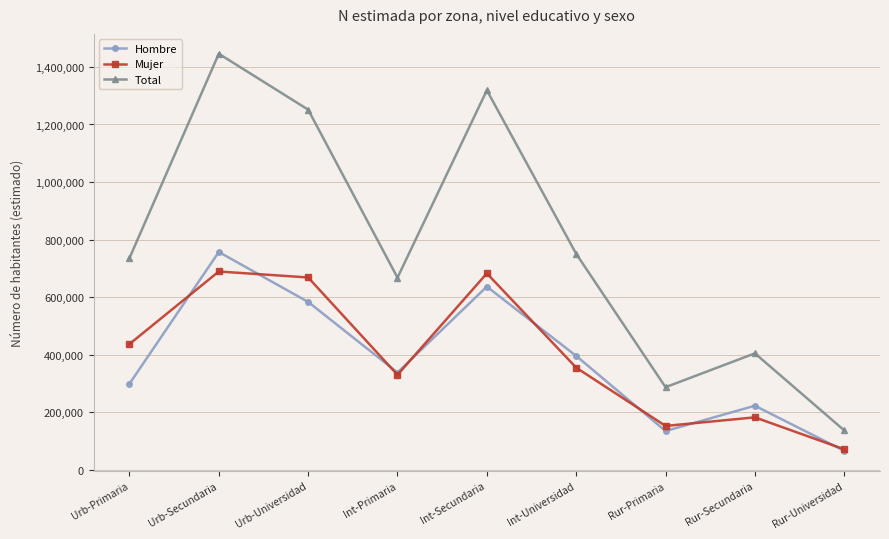

True or false: Total and Mujer cross at least once.

False